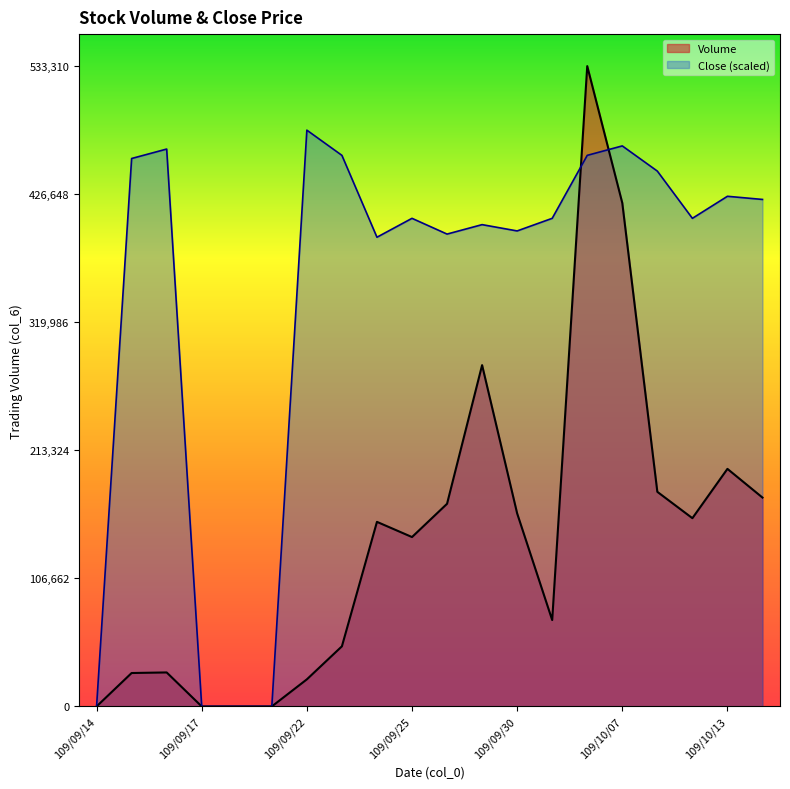

What is the spread (max minus min) of values at 109/09/22?

457419.0